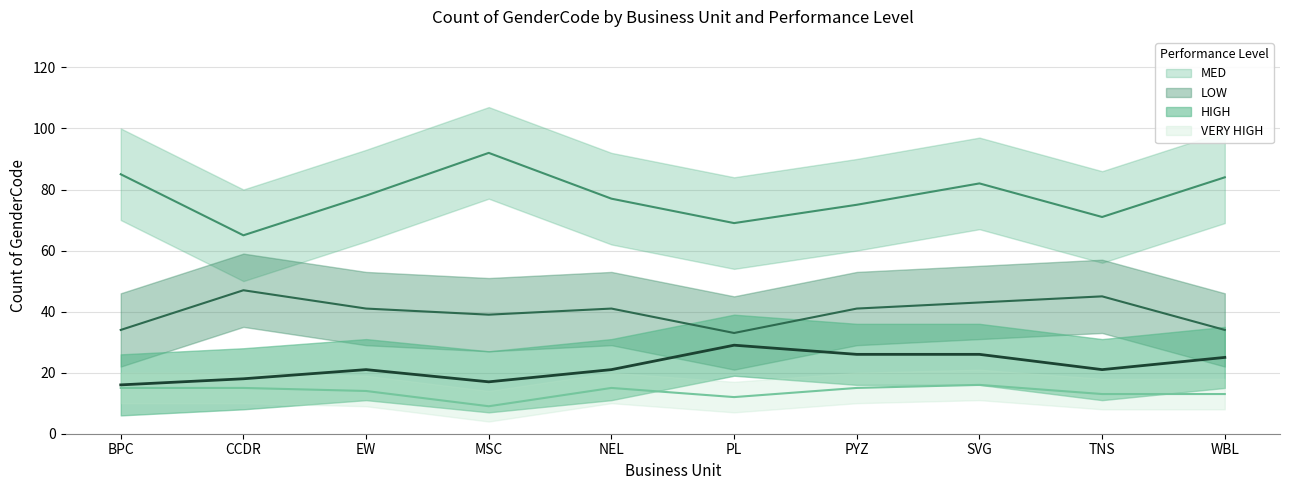

How many data points in MED are less than 78?

5